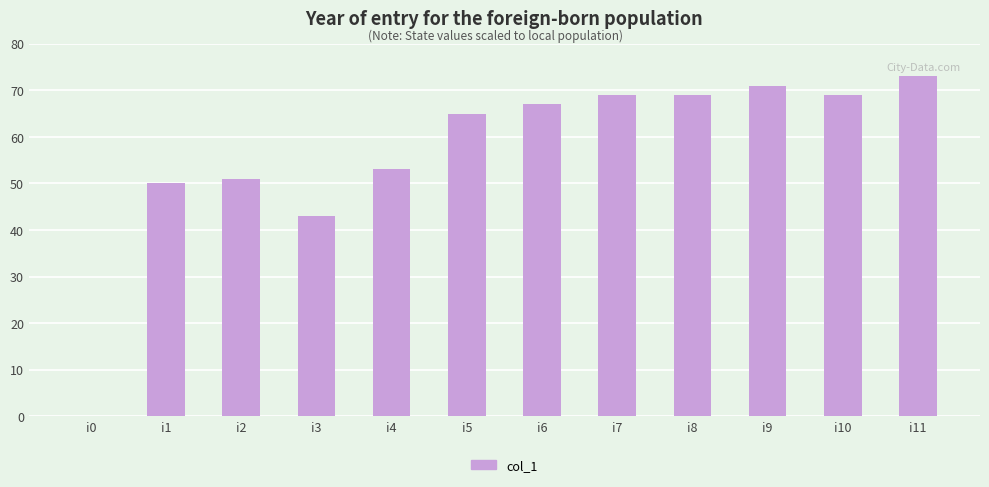

What is the maximum value shown in the chart?

73